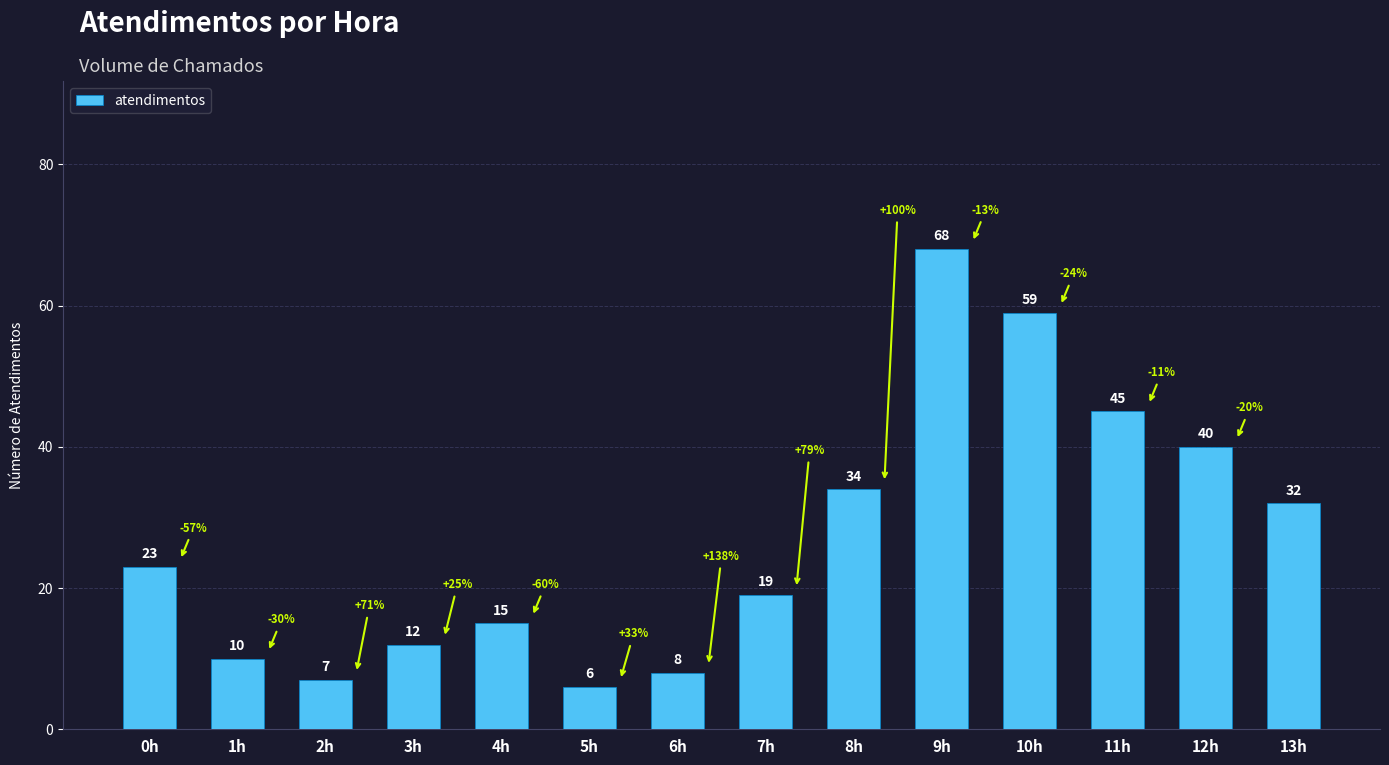

Which has a higher value, 13h or 10h?

10h